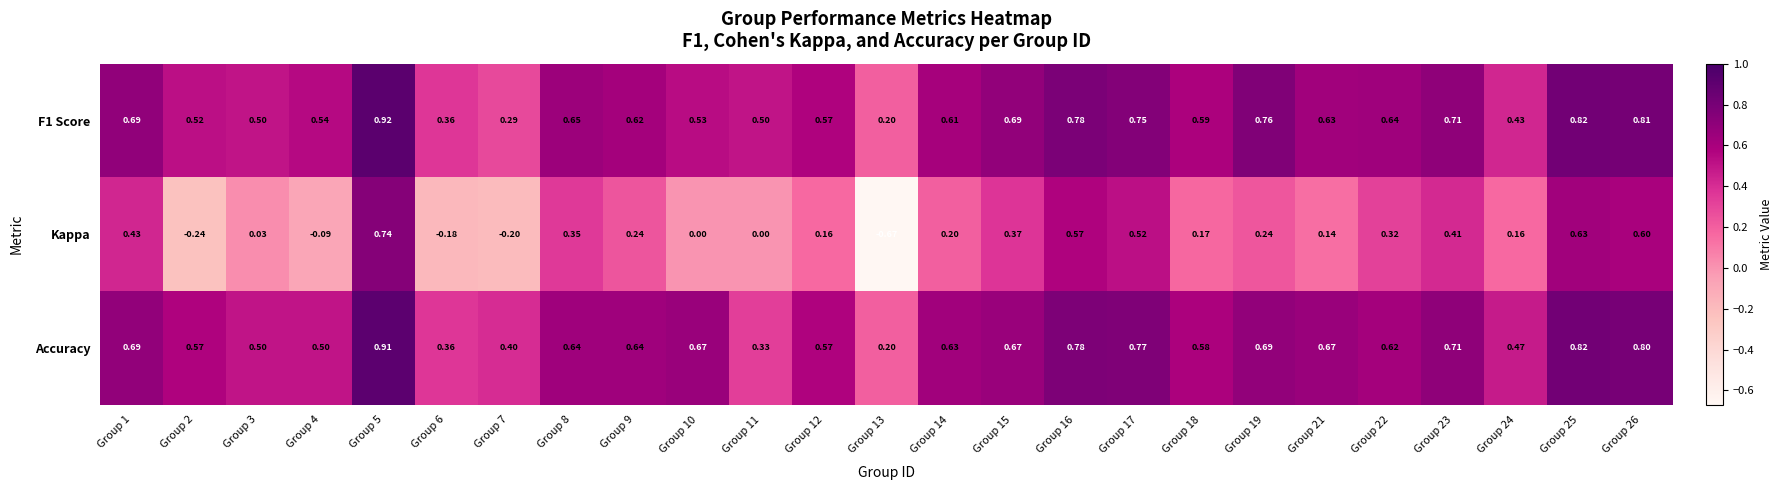

Which series has the largest total across all categories?

Accuracy